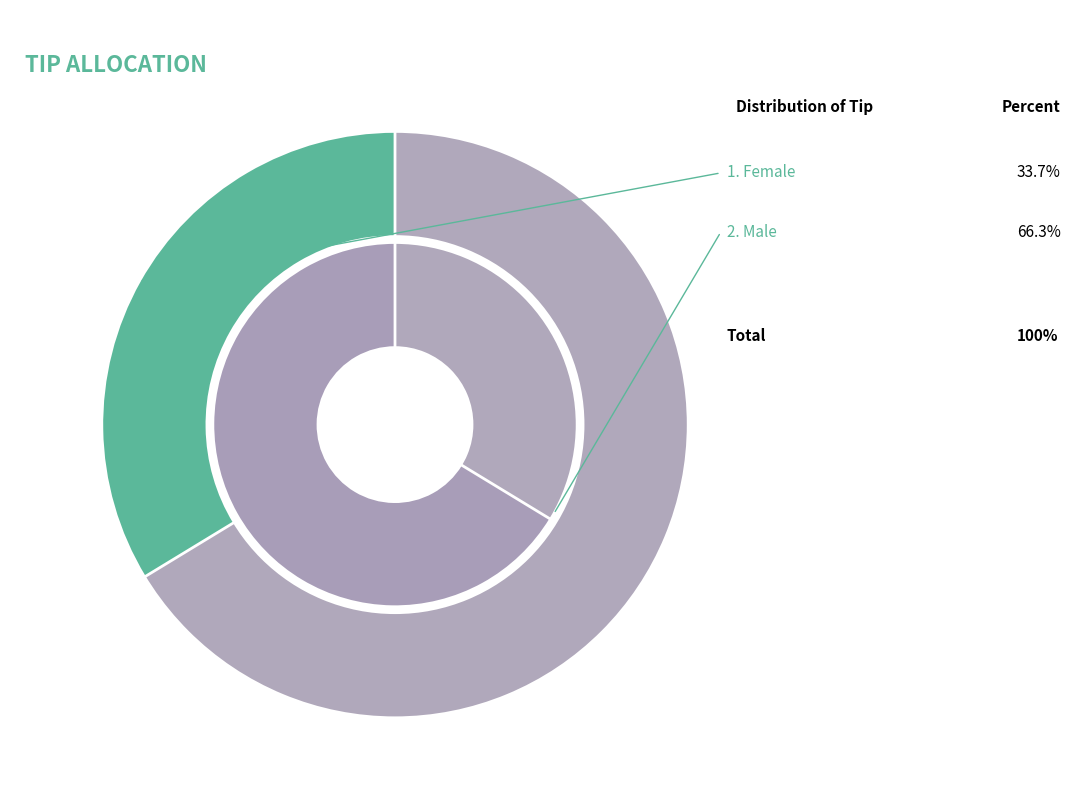

Rank the categories by value from lowest to highest.

Female, Male